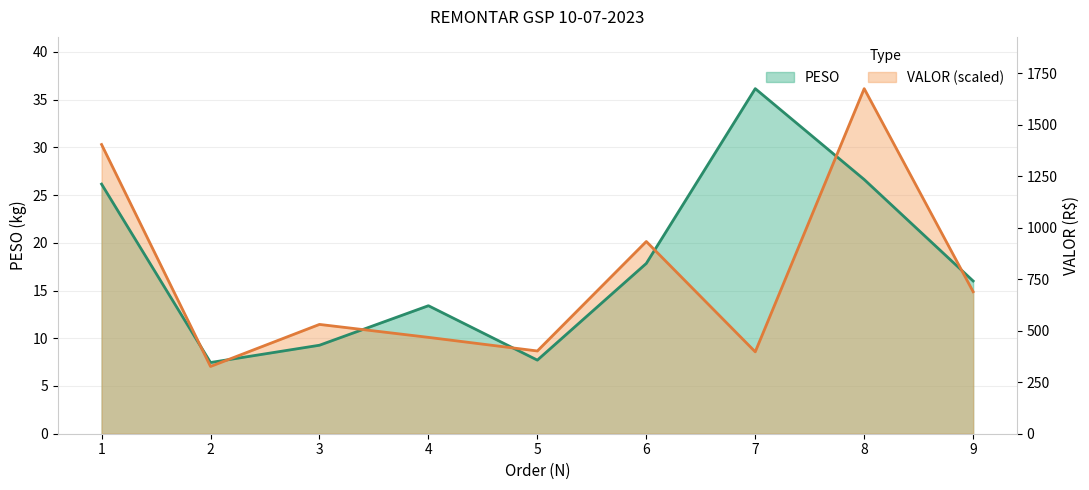

What is the difference between the maximum and minimum values in the VALOR series?

29.1